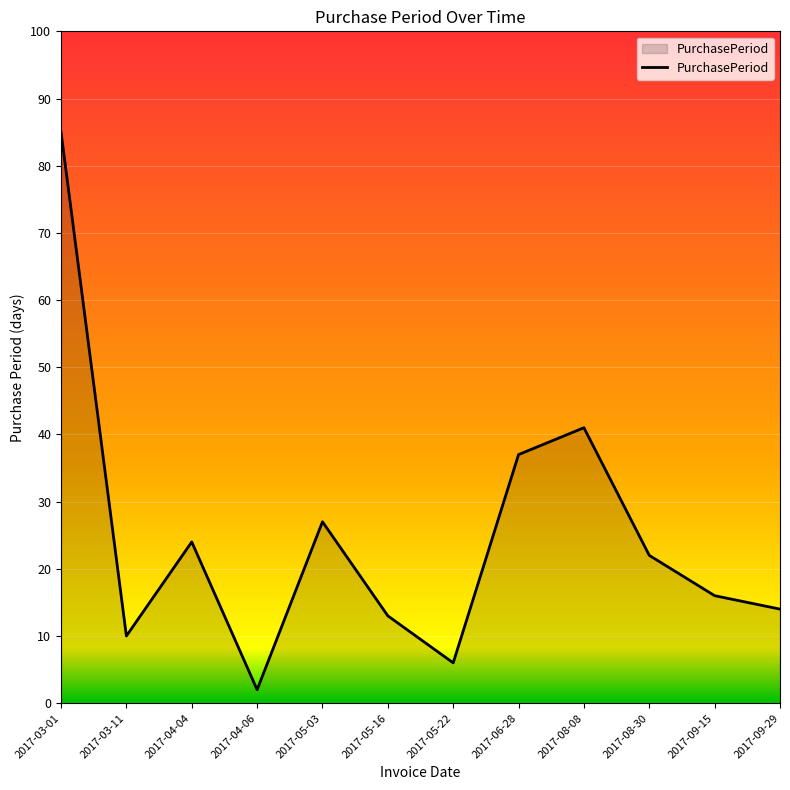

What is the ratio of the value at 2017-09-15 to the value at 2017-08-08?

0.4